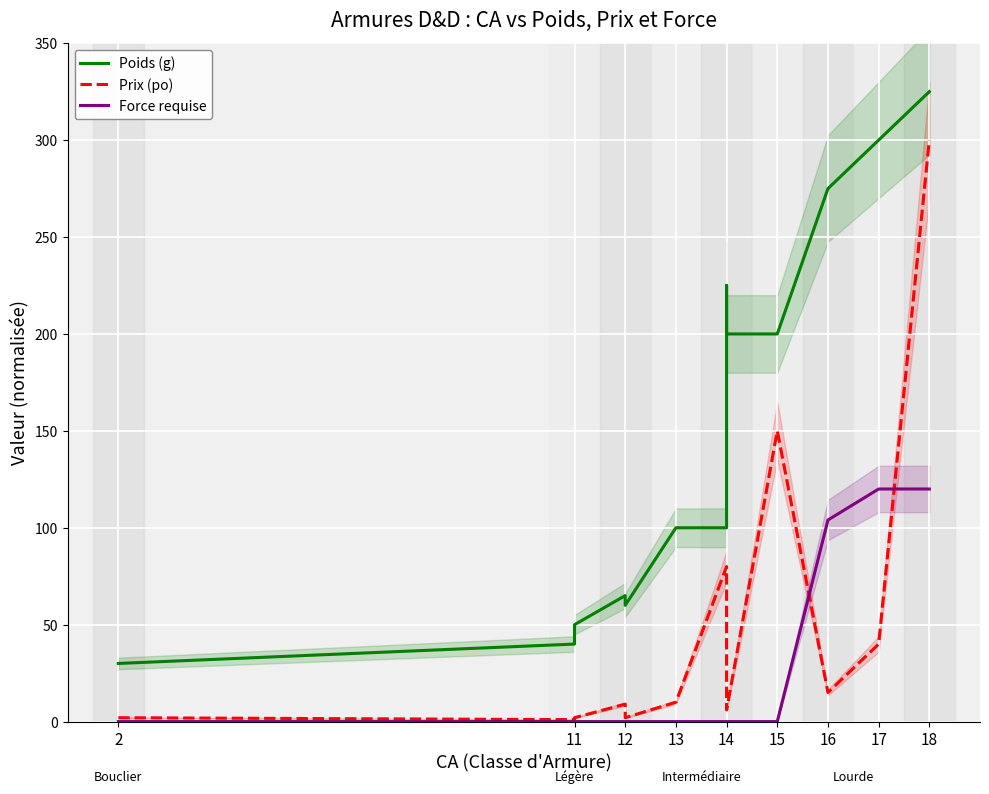

What is the label of the 2nd point from the left?

11